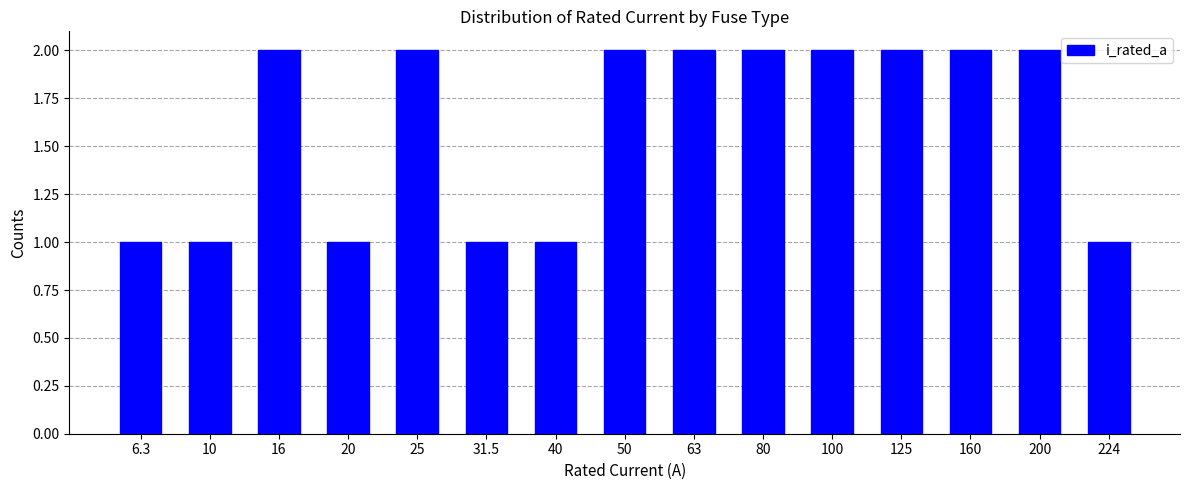

True or false: the data shows 1 at 16.

False